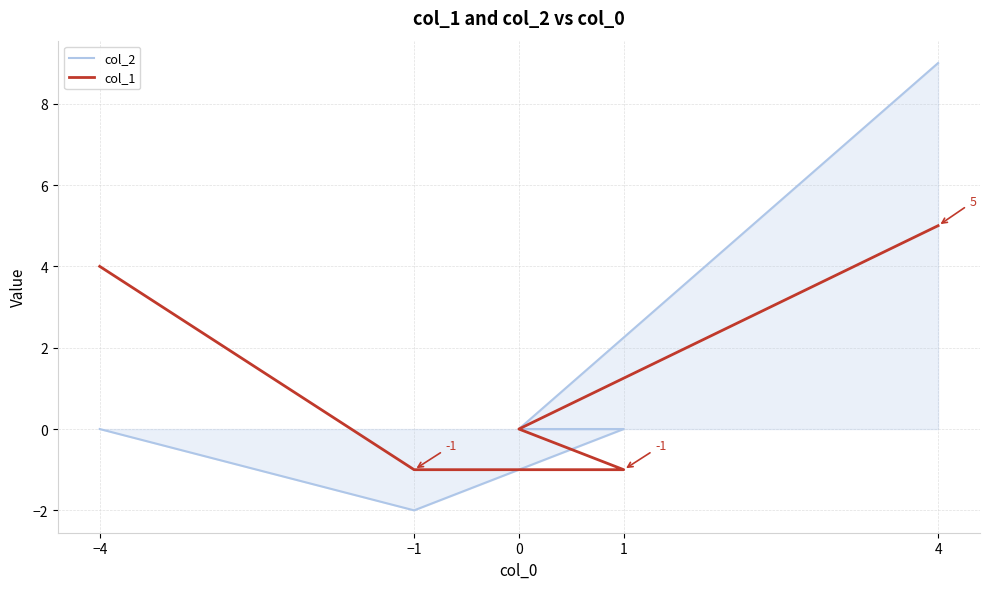

Which label corresponds to the smallest value in the chart?

−1